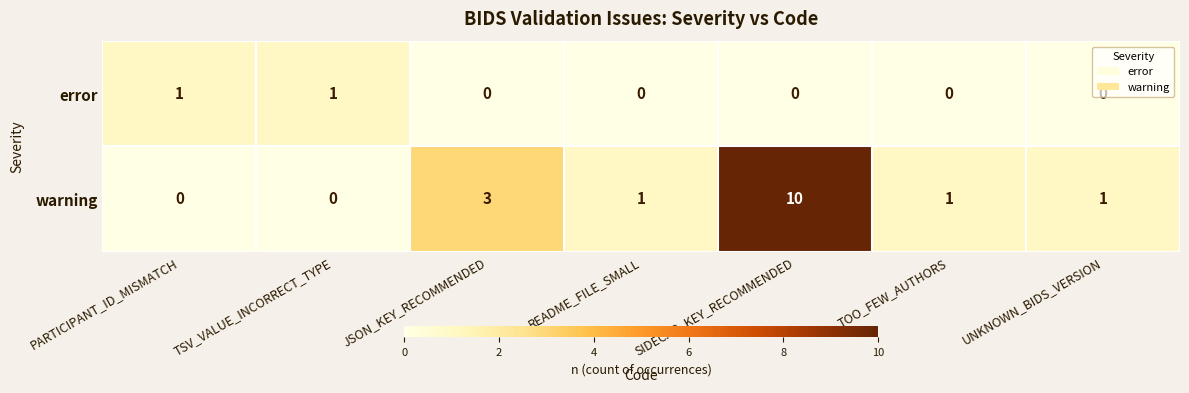

How many positive values does the error series have?

2